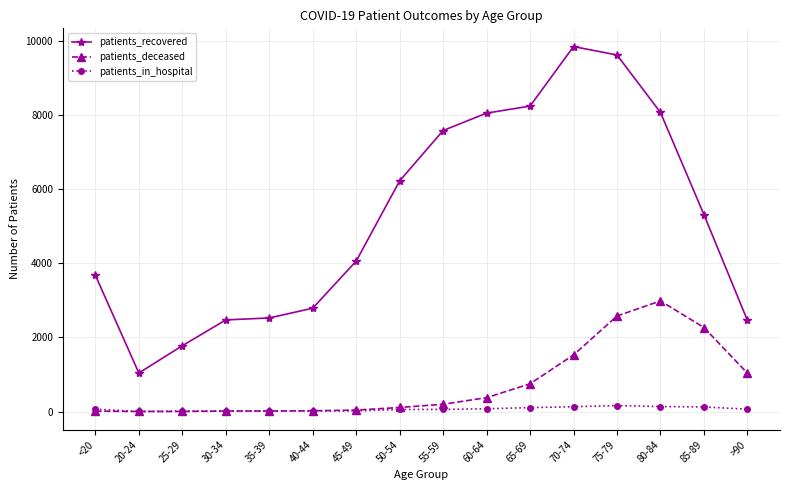

At which label does patients_recovered reach its peak?

70-74